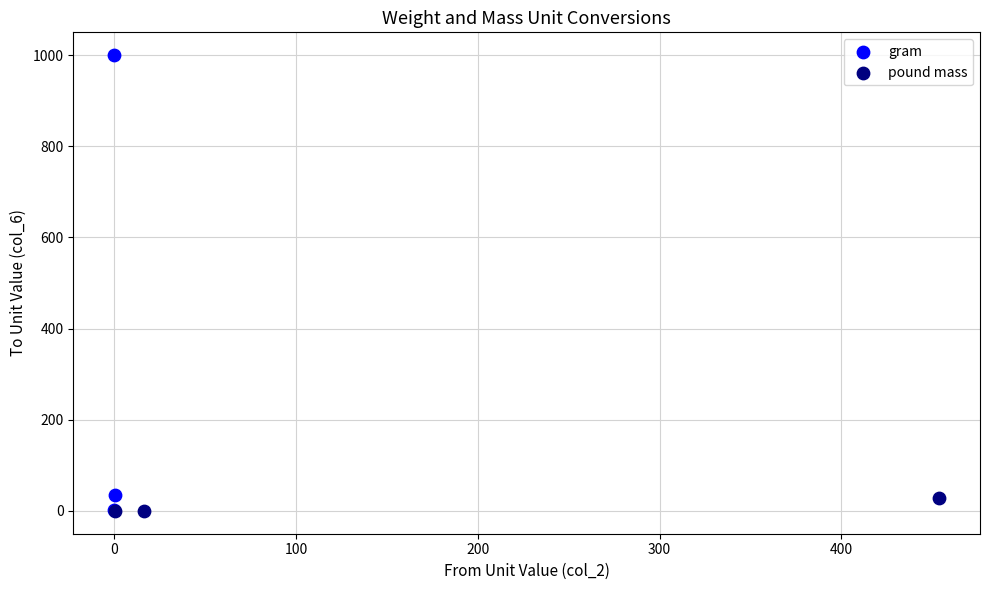

Which series has the largest Y range (max minus min)?

gram